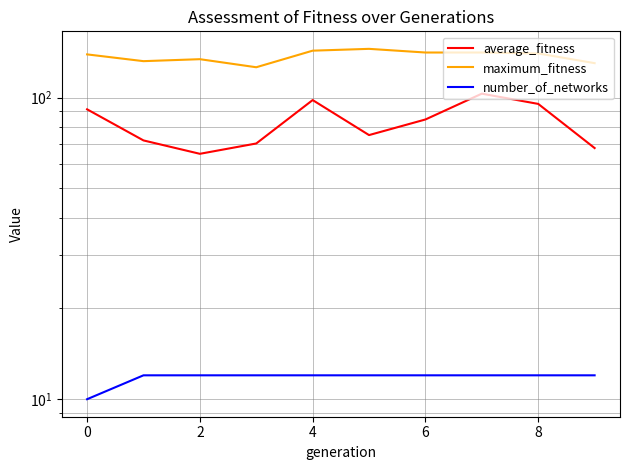

The number_of_networks series shows 12.0 at 2. True or false?

True